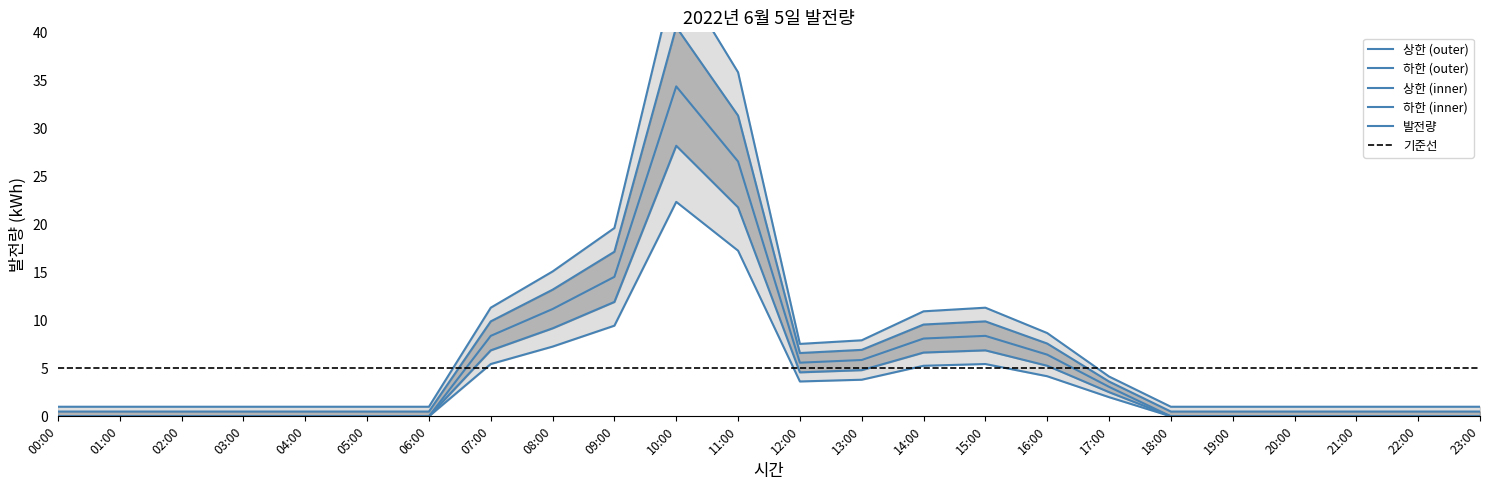

Rank the categories by value from highest to lowest.

10:00, 11:00, 09:00, 08:00, 07:00, 15:00, 14:00, 16:00, 13:00, 12:00, 17:00, 00:00, 01:00, 02:00, 03:00, 04:00, 05:00, 06:00, 18:00, 19:00, 20:00, 21:00, 22:00, 23:00